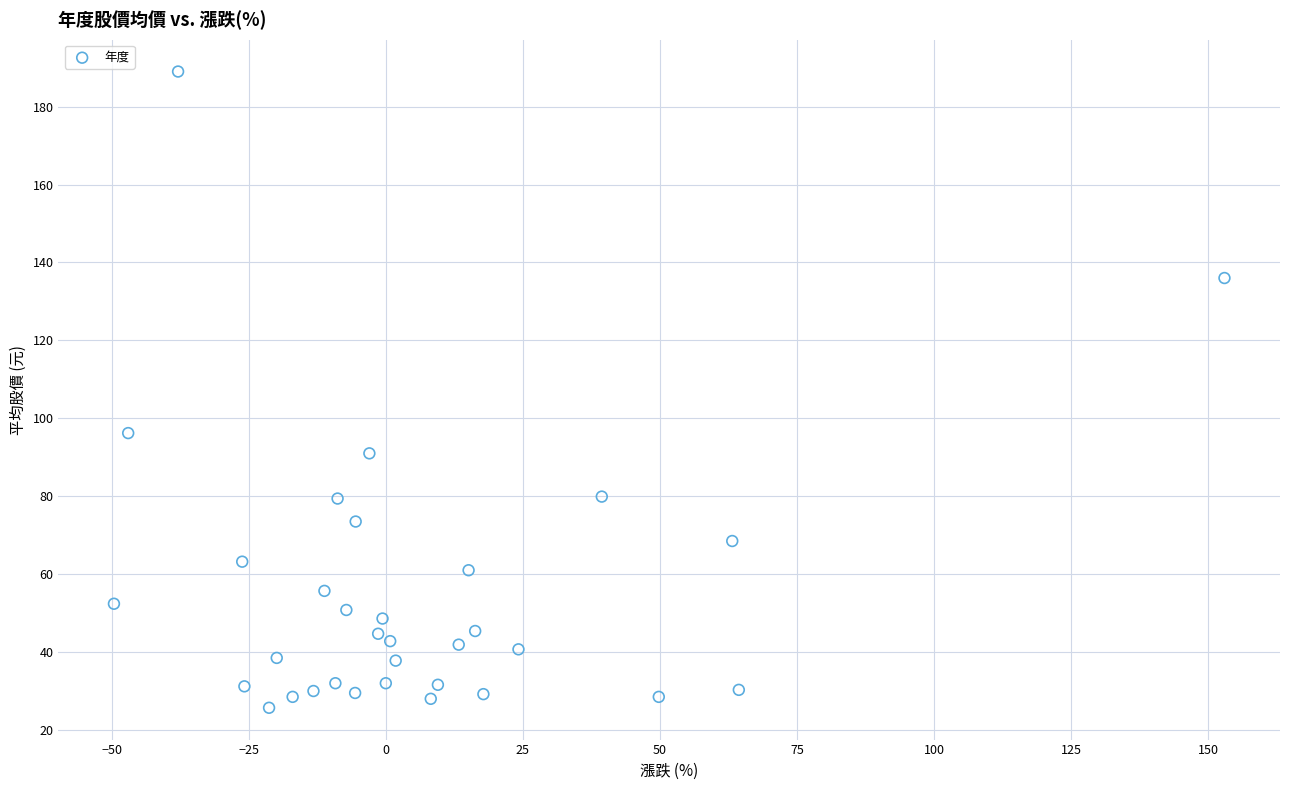

What Y value in the scatter plot is closest to 107?

96.2